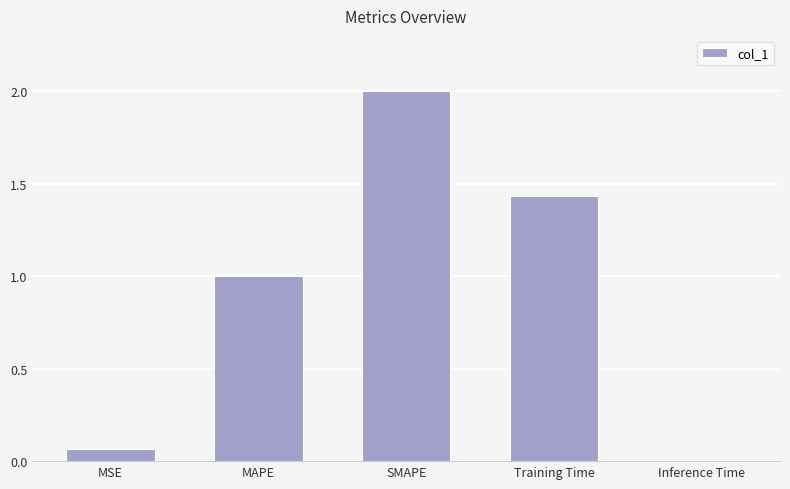

Count the number of values greater than 1.

3